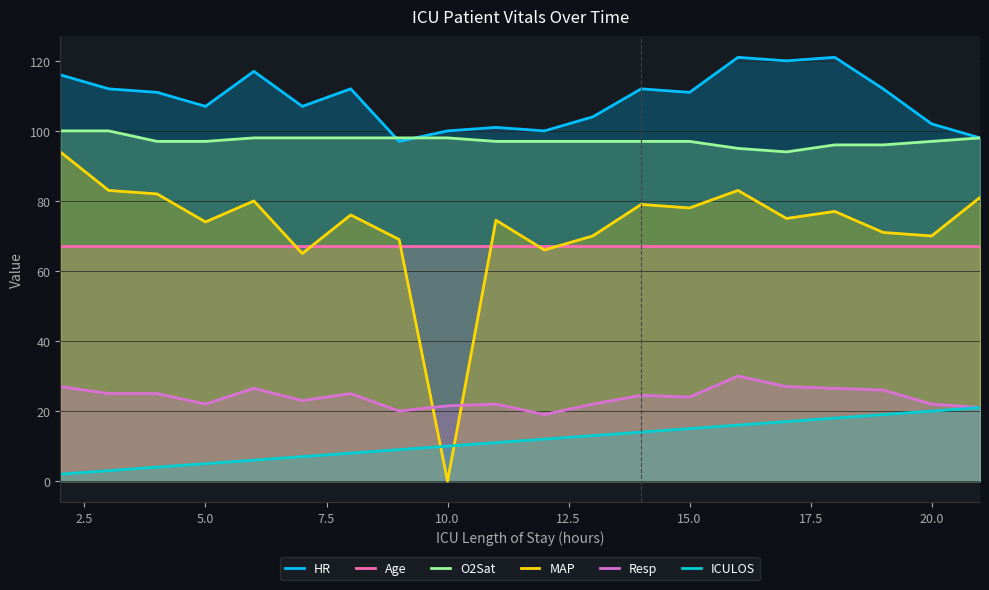

How many interior local valleys does the Resp series have?

5